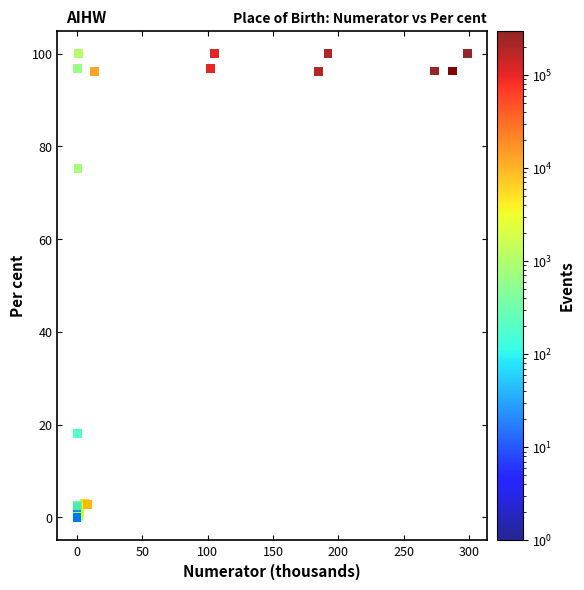

What Y value in the scatter plot is closest to 50?

75.3